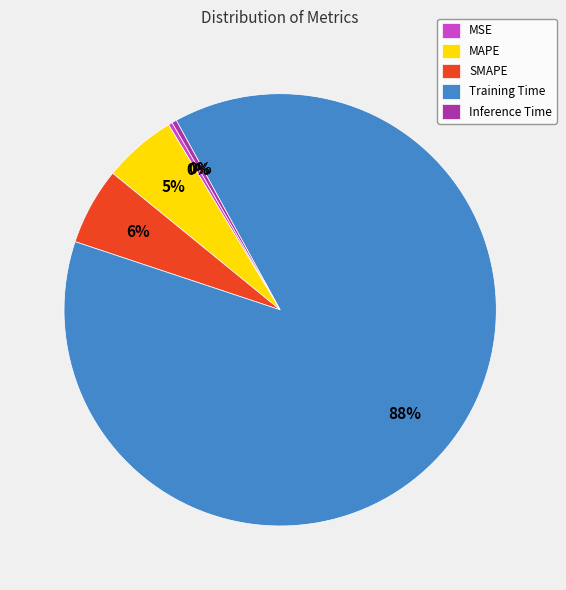

What is the largest slice in the pie chart?

Training Time